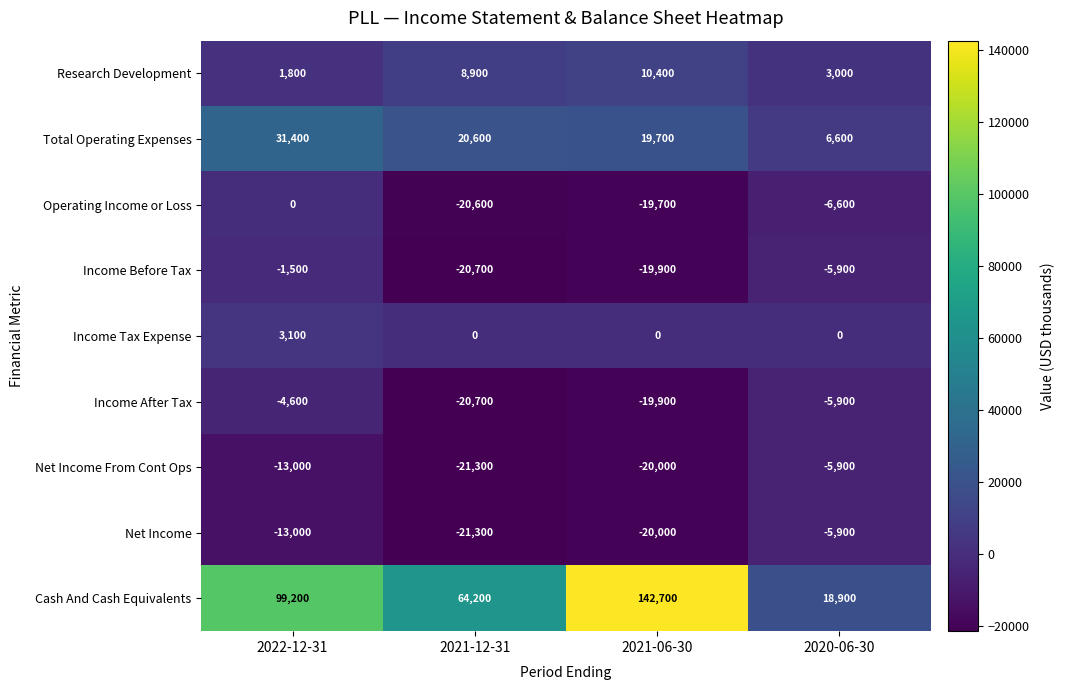

How many distinct data groups are displayed?

9